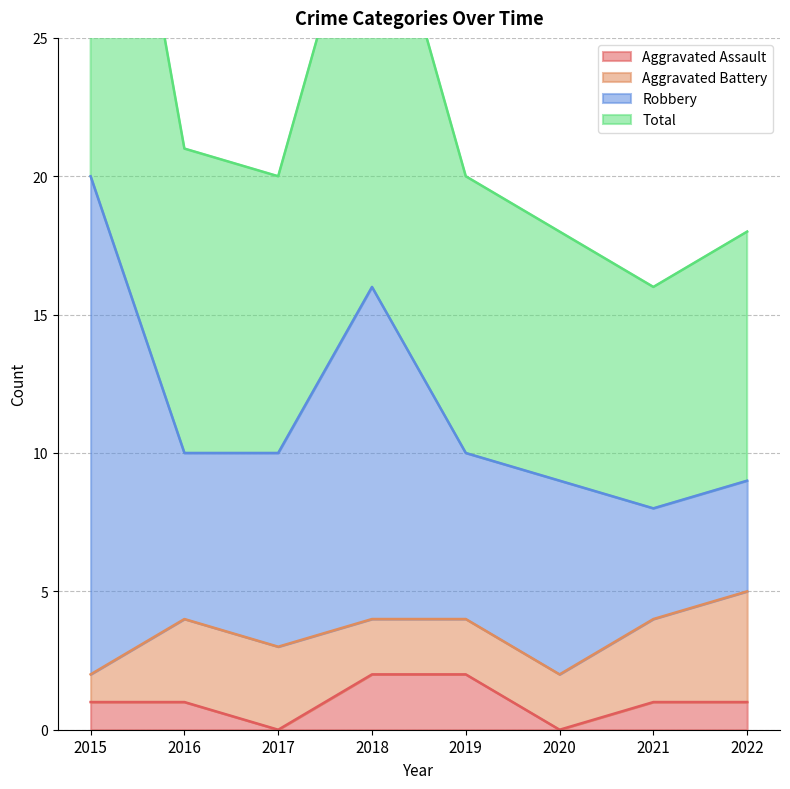

True or false: Aggravated Assault has a value of 1 at 2021.

True